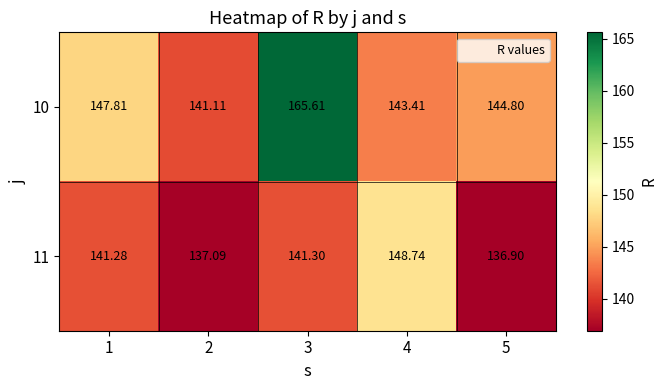

Is the value of 10 at 5 greater than the value of 11 at 4?

No